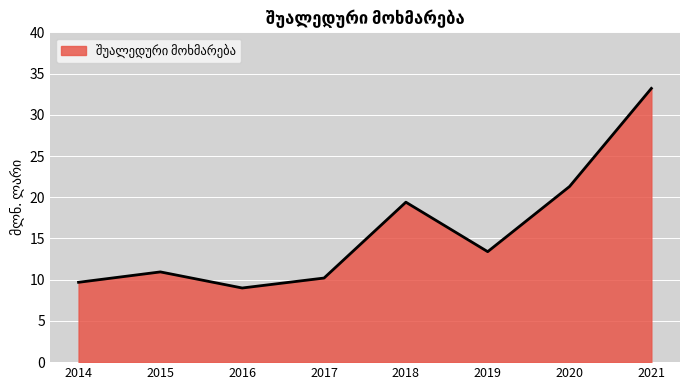

Which has a higher value, 2019 or 2021?

2021